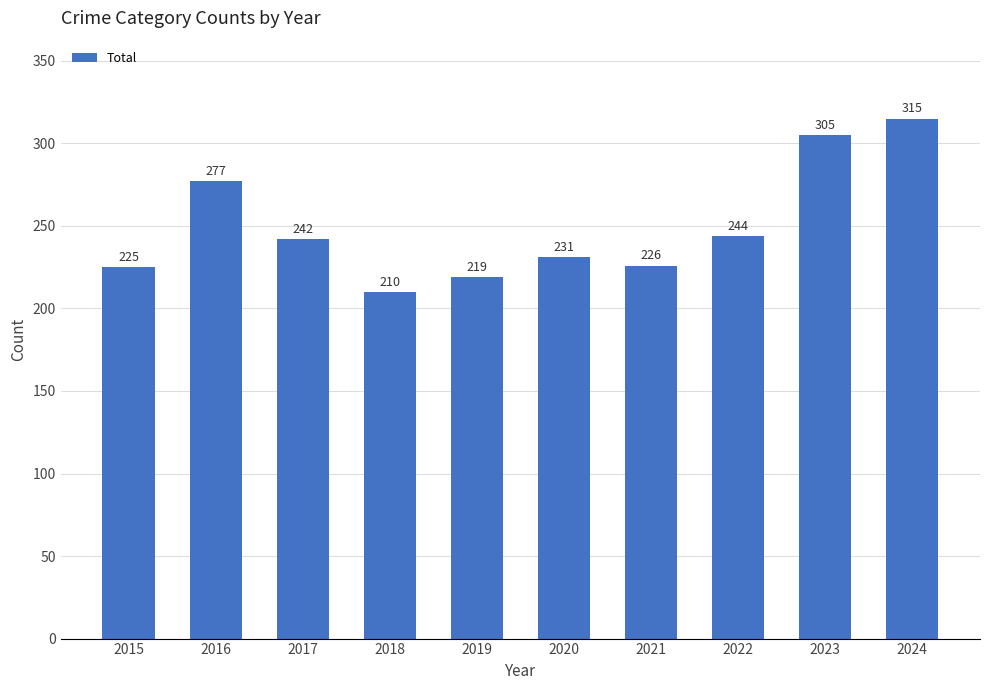

Which label corresponds to the largest value in the chart?

2024